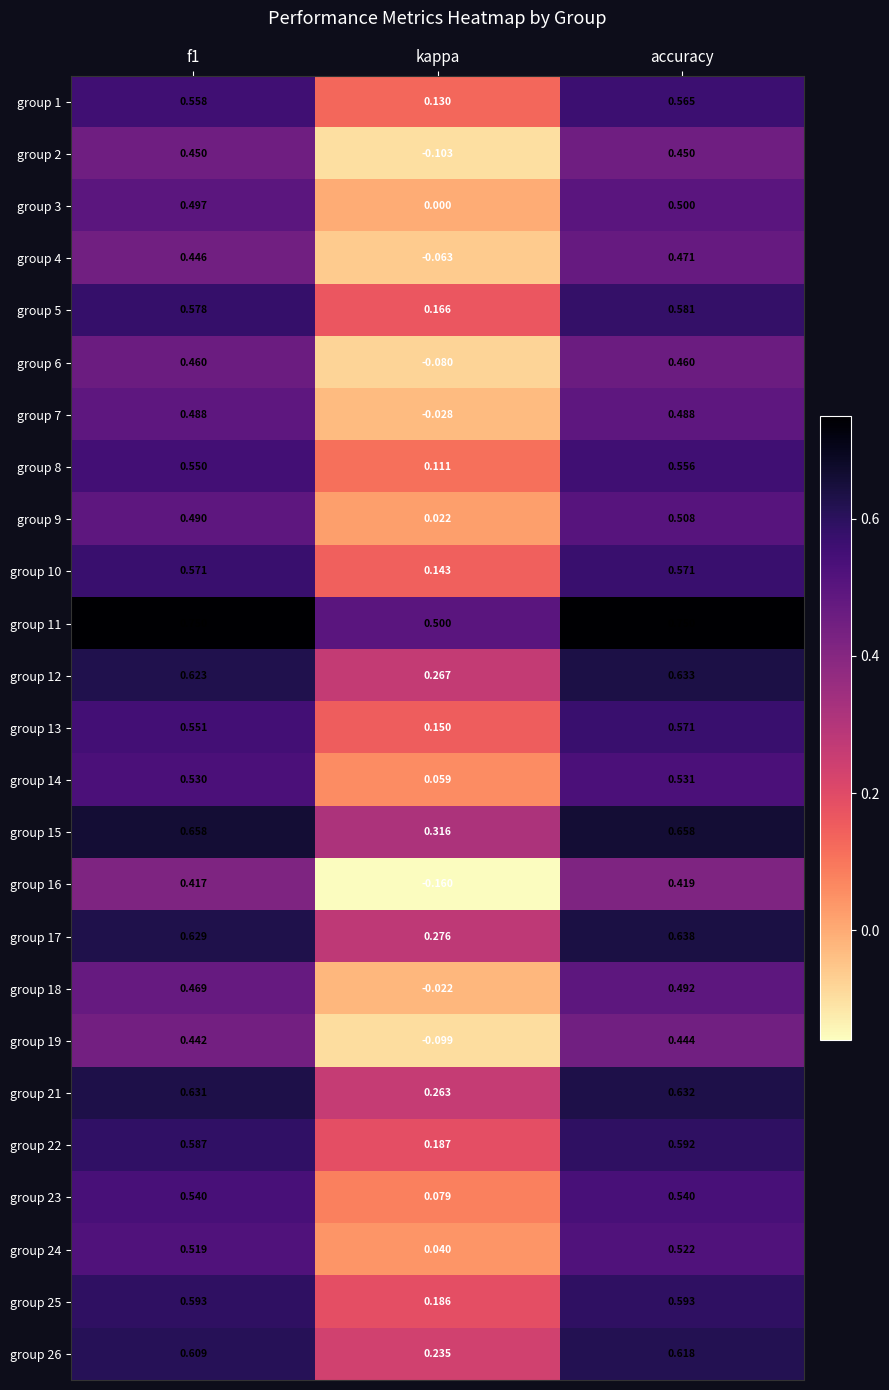

At which label does group 13 reach its peak?

accuracy